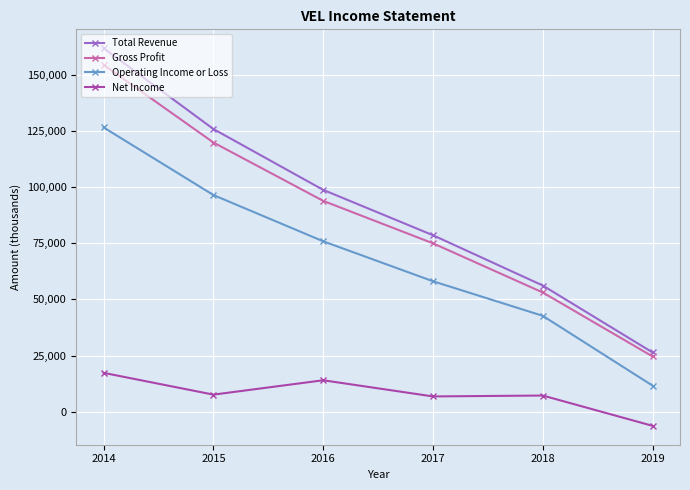

How many values in Net Income are below zero?

1